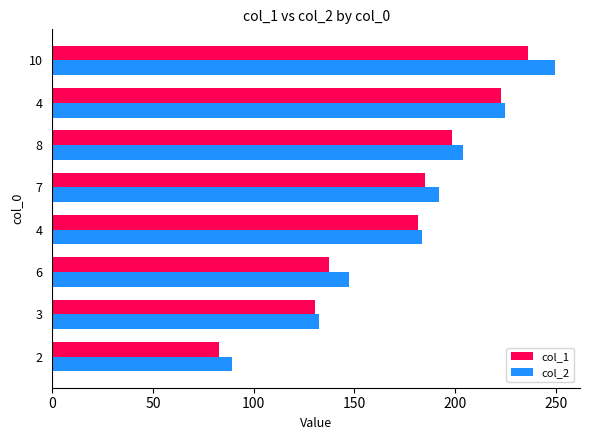

What is the difference between the maximum and minimum values in the col_1 series?

153.5